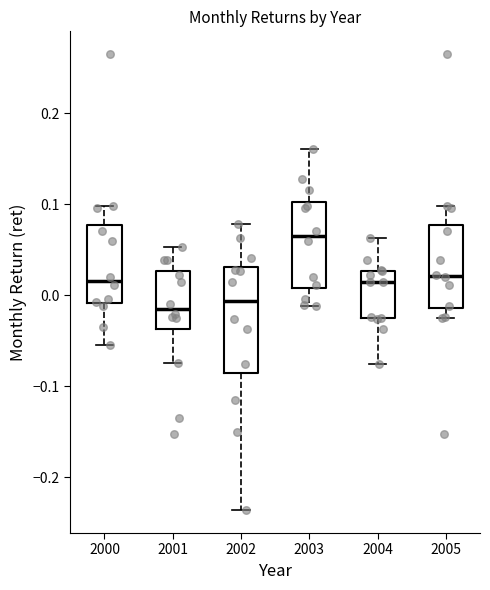

Comparing the boxes themselves (not the whiskers), which one is the tallest?

2002